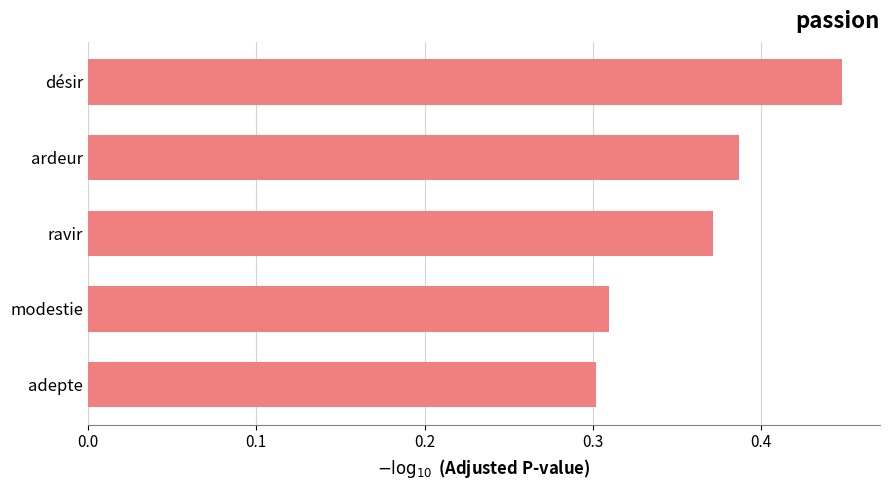

True or false: the data shows 0.7 at ravir.

False